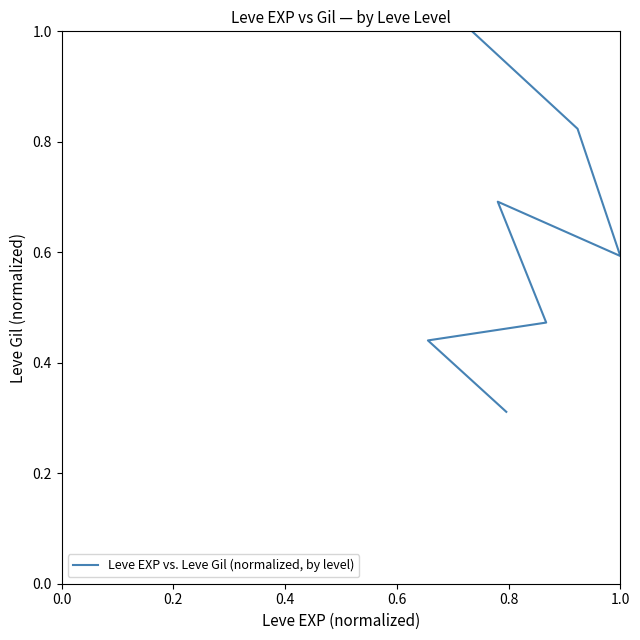

What is the smallest value displayed?

0.3